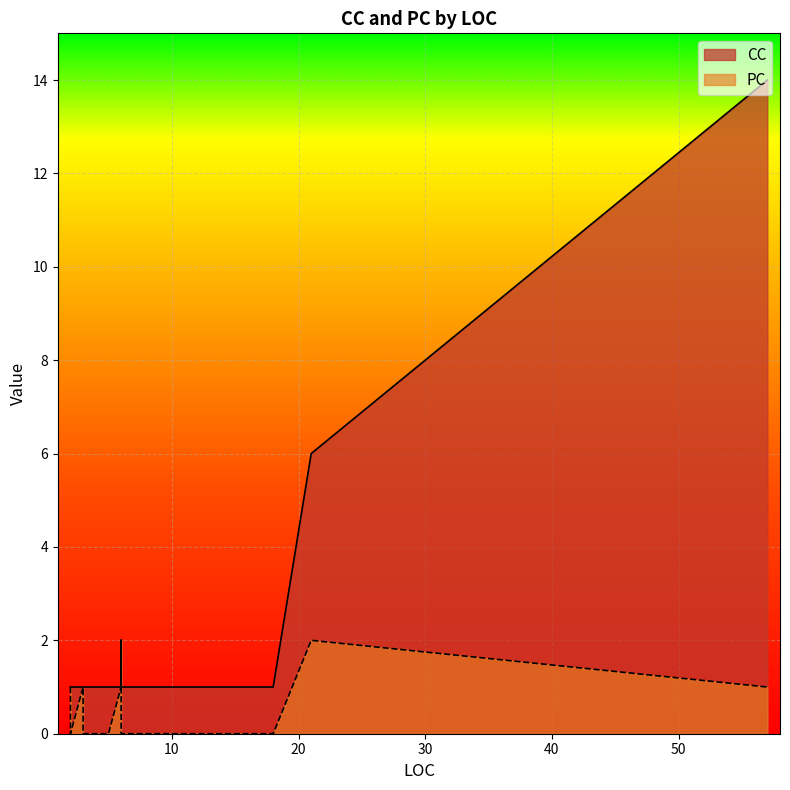

True or false: PC and CC intersect in this chart.

False